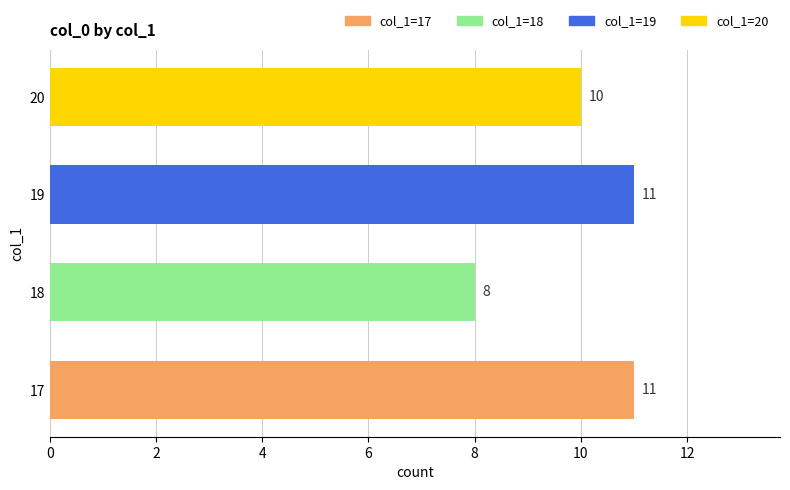

How many bars are there in total?

4